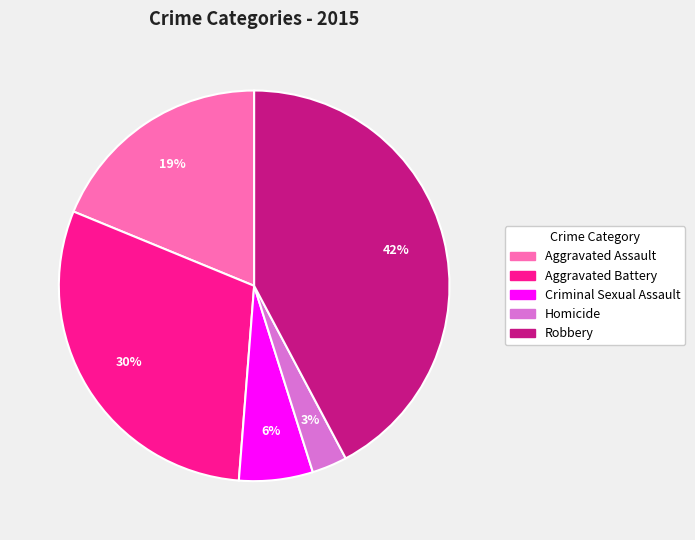

How many slices are in this pie chart?

5